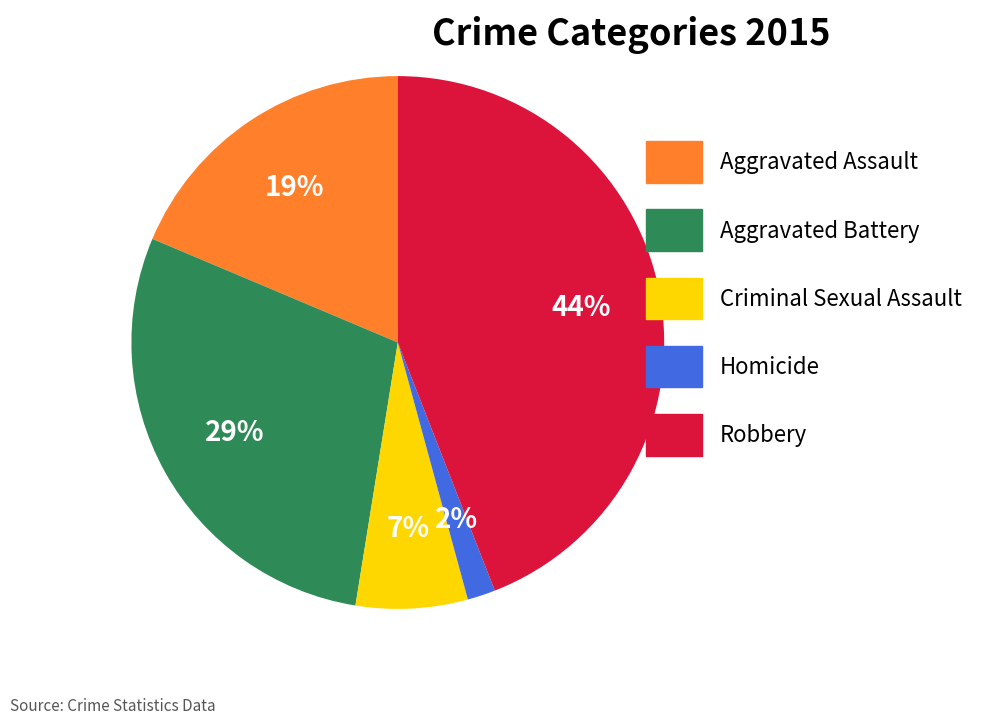

How many slices are in this pie chart?

5